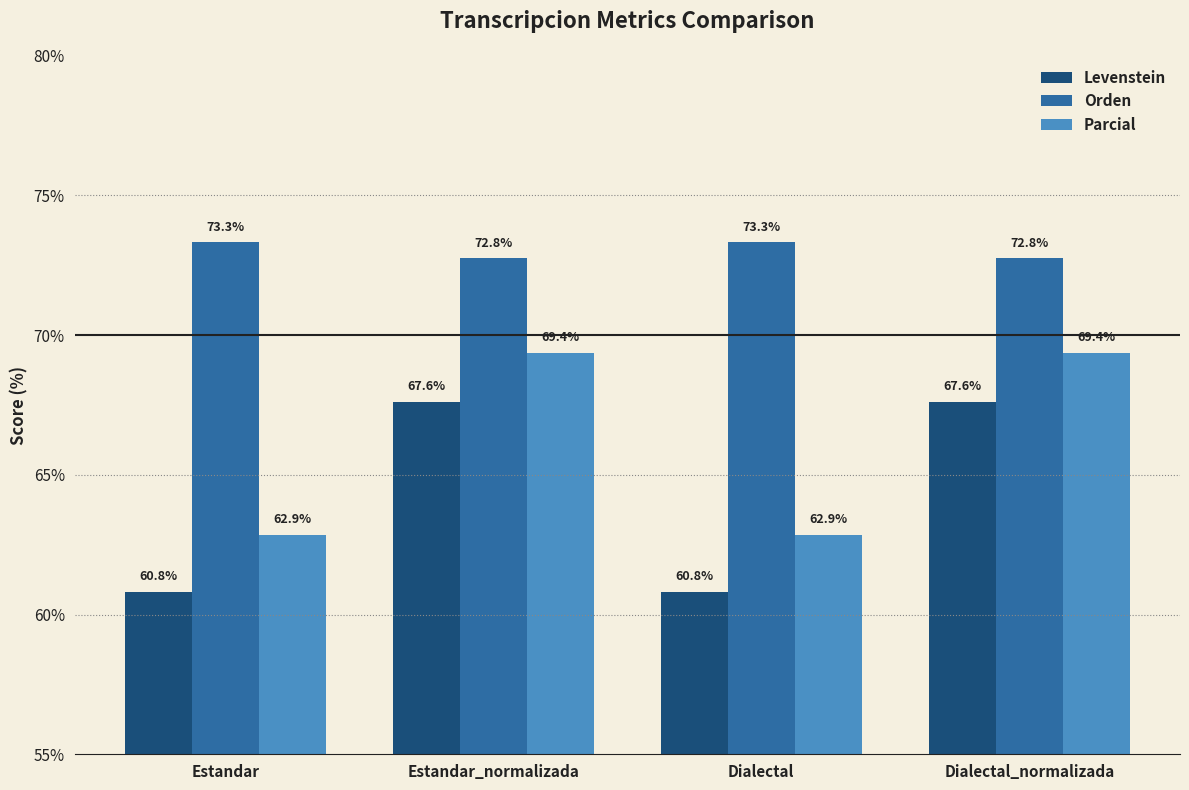

How many groups of bars are there?

4